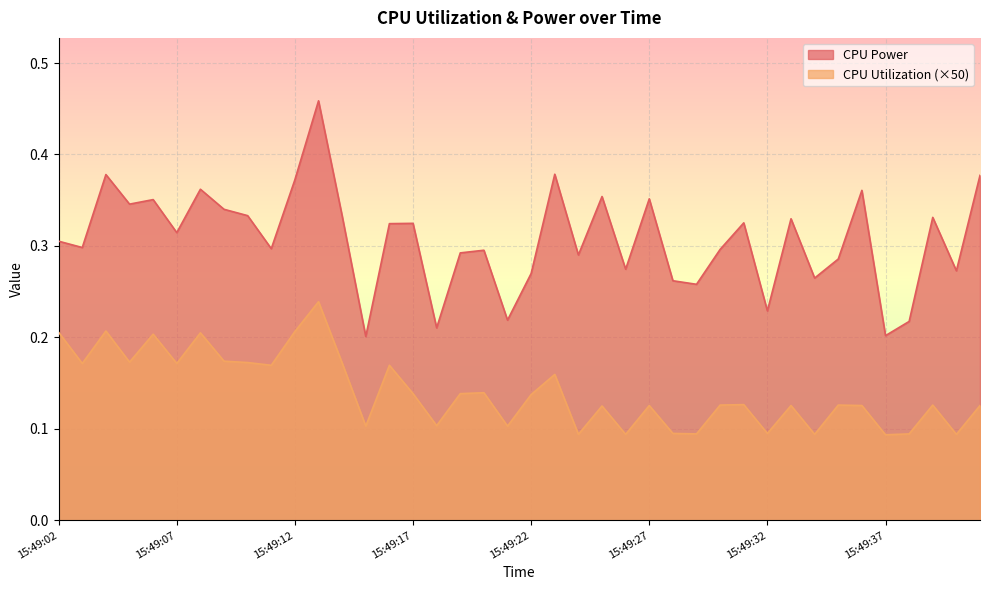

List the series in order of their overall mean, highest first.

CPU Power, CPU Utilization (×50)